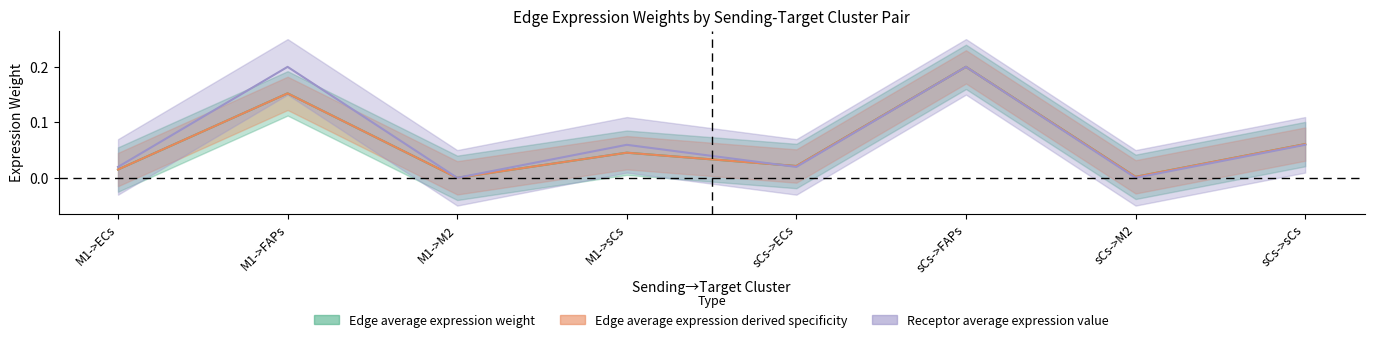

True or false: Edge total expression weight has a value of 0.2 at M1->FAPs.

True